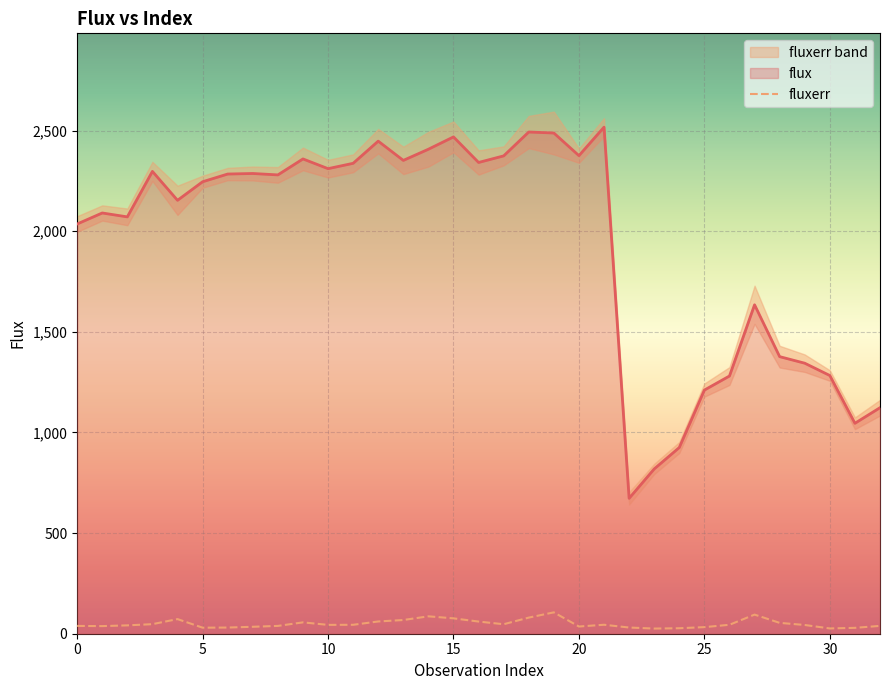

Rank the series by their average value, from lowest to highest.

fluxerr, flux